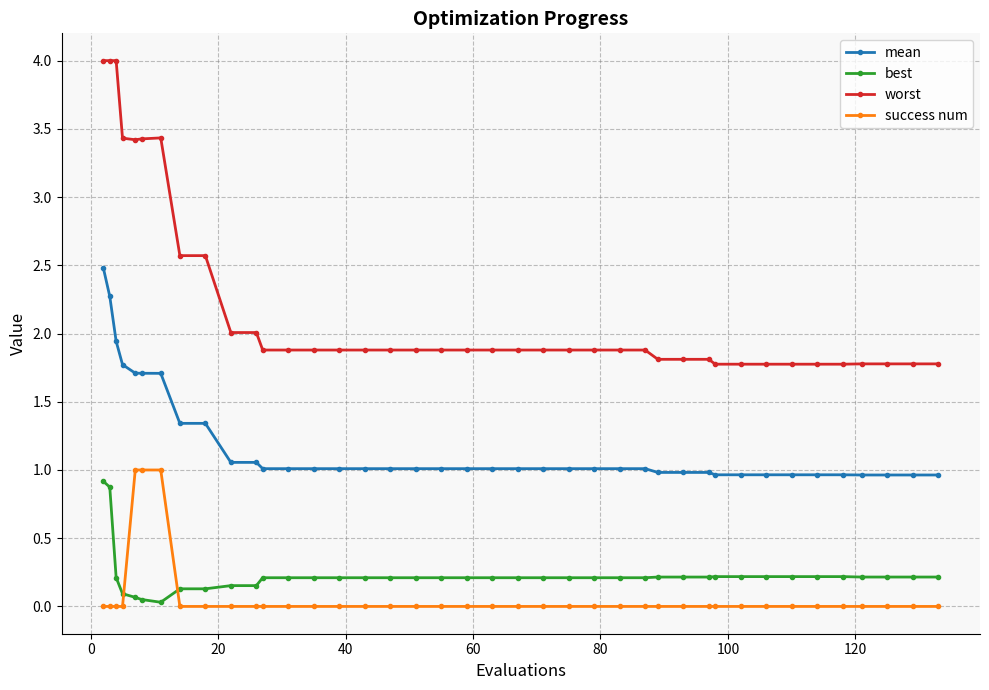

What is the lowest value of the mean series?

1.0